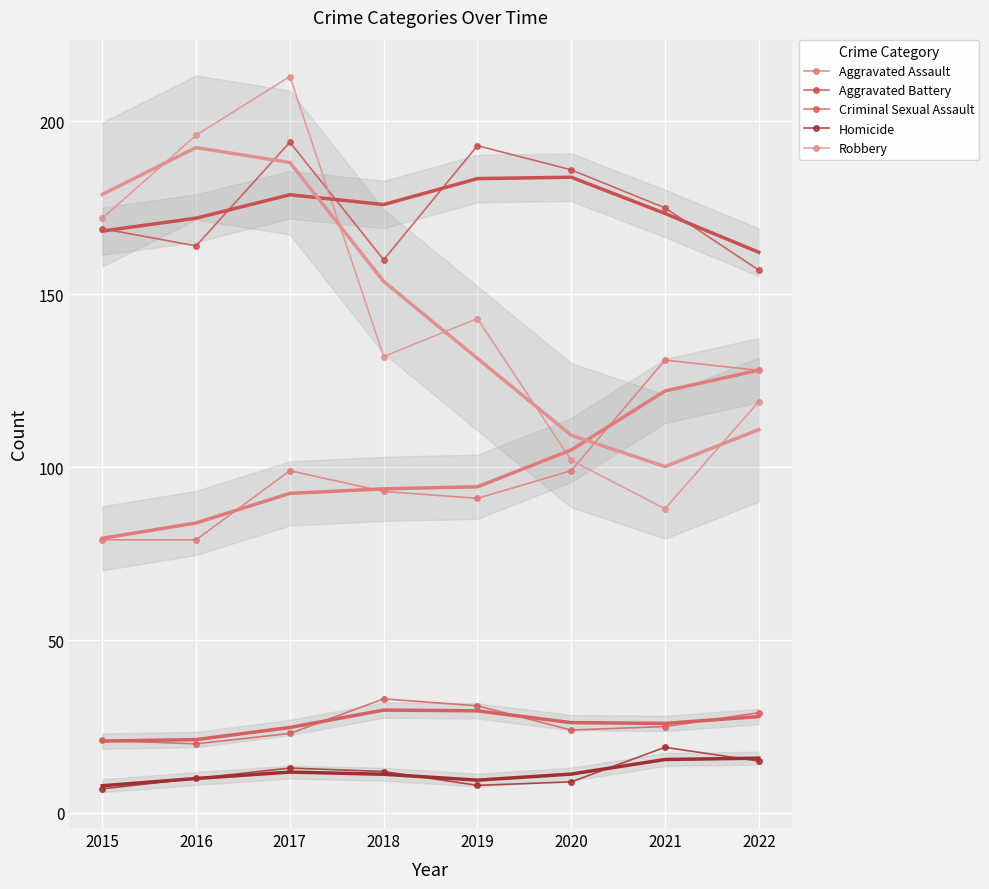

True or false: Criminal Sexual Assault has a value of 9 at 2015.

False